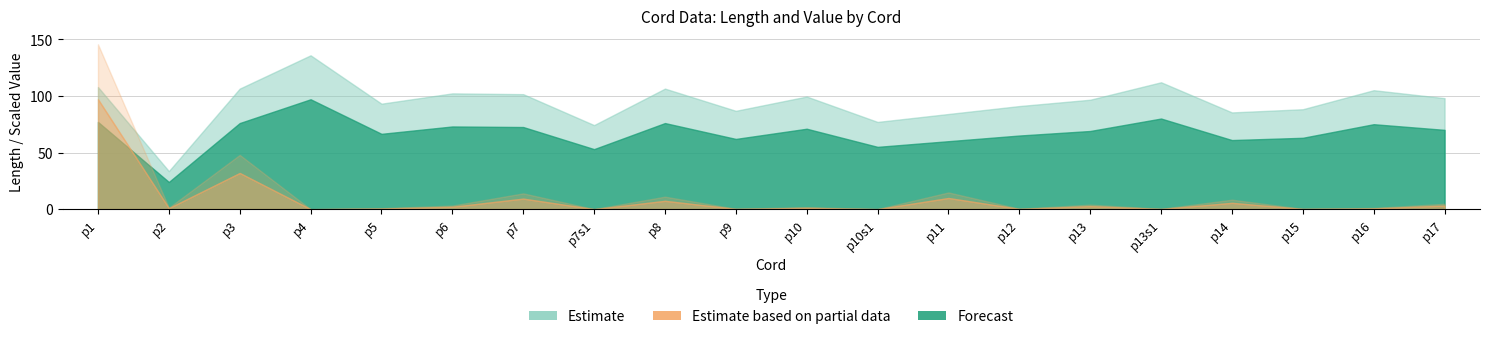

Is it true that Length equals 71.0 at p10?

True